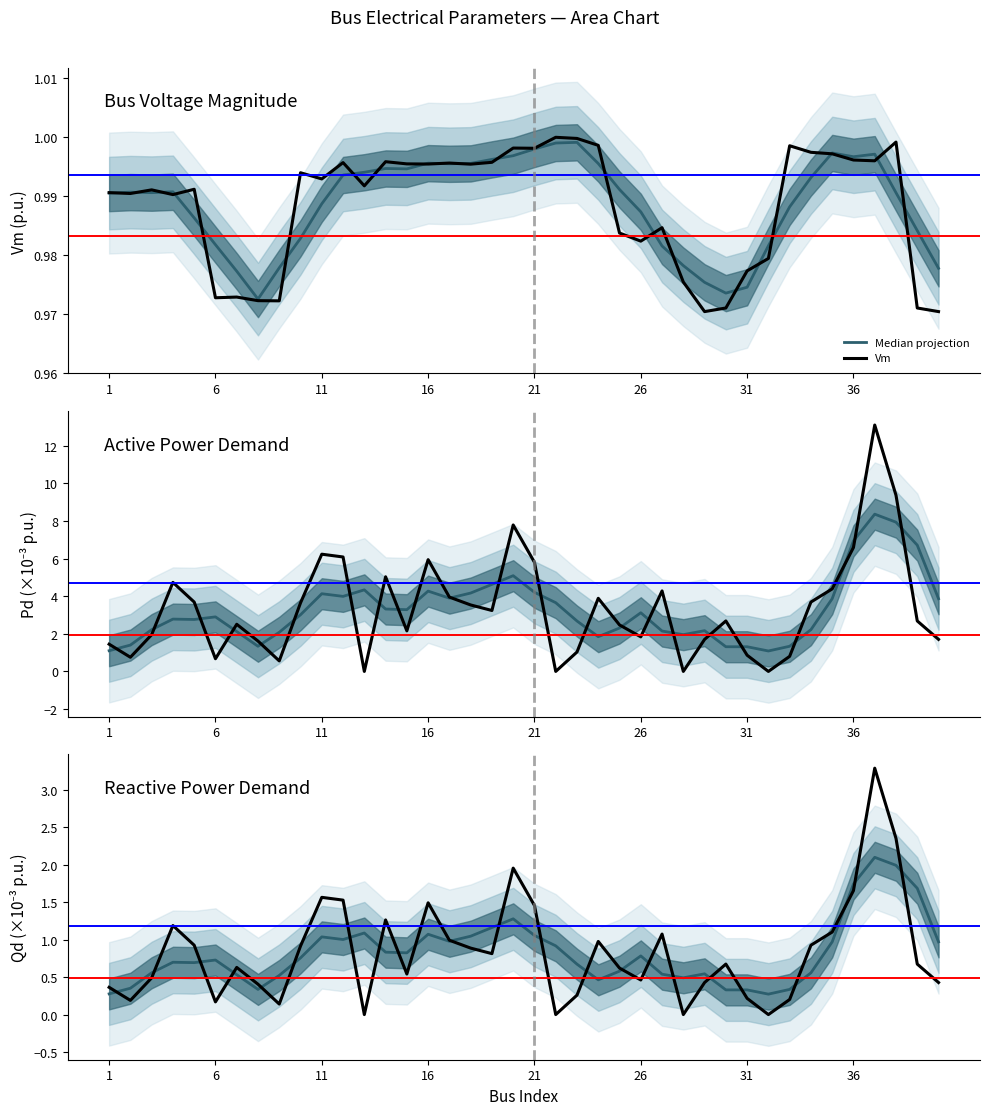

Between 31 and 26, which is larger?

26